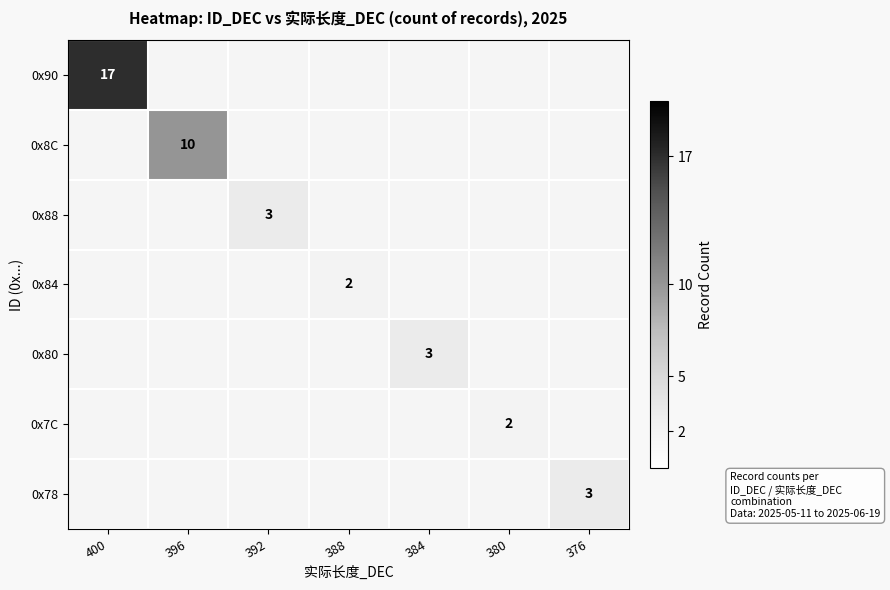

True or false: 0x80 has a value of 1.8 at 384.

False